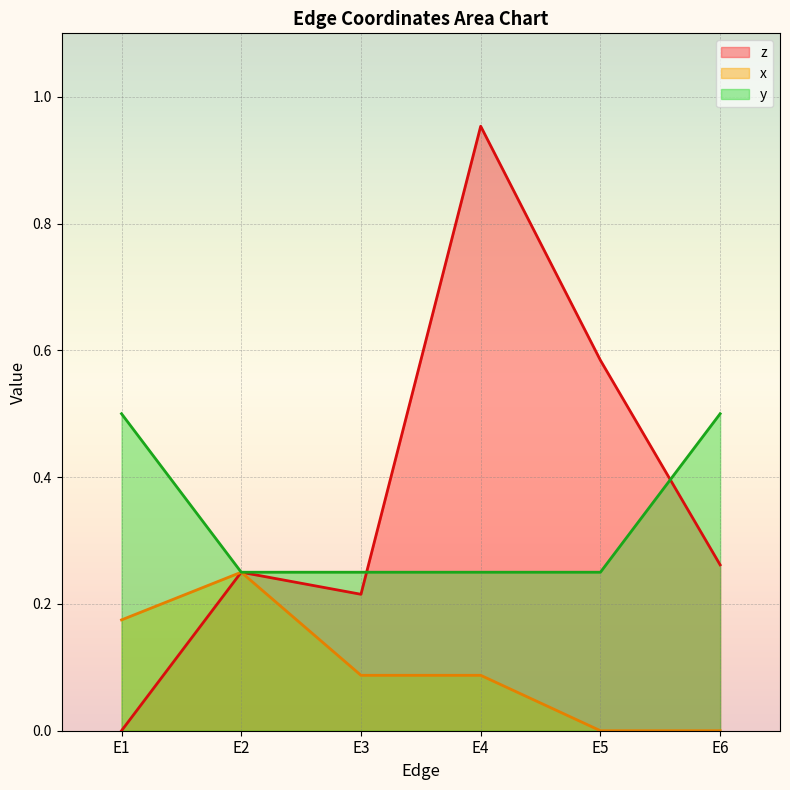

What is the spread (max minus min) of values at E4?

0.9